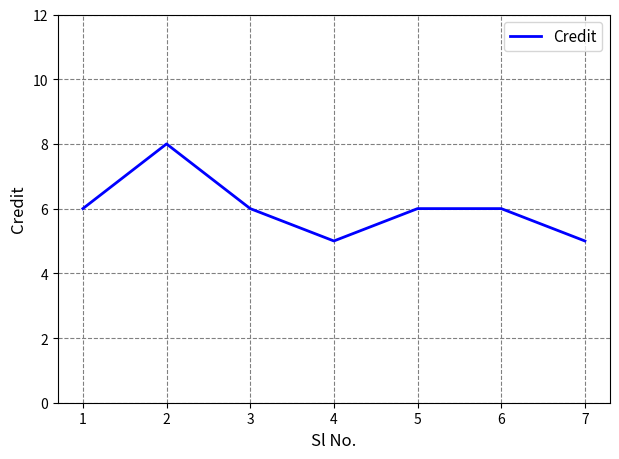

Read the value at 6.

6